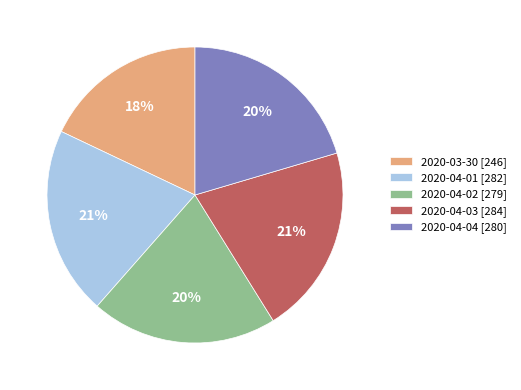

What percentage is the 2020-04-03 slice, to the nearest percent?

21%